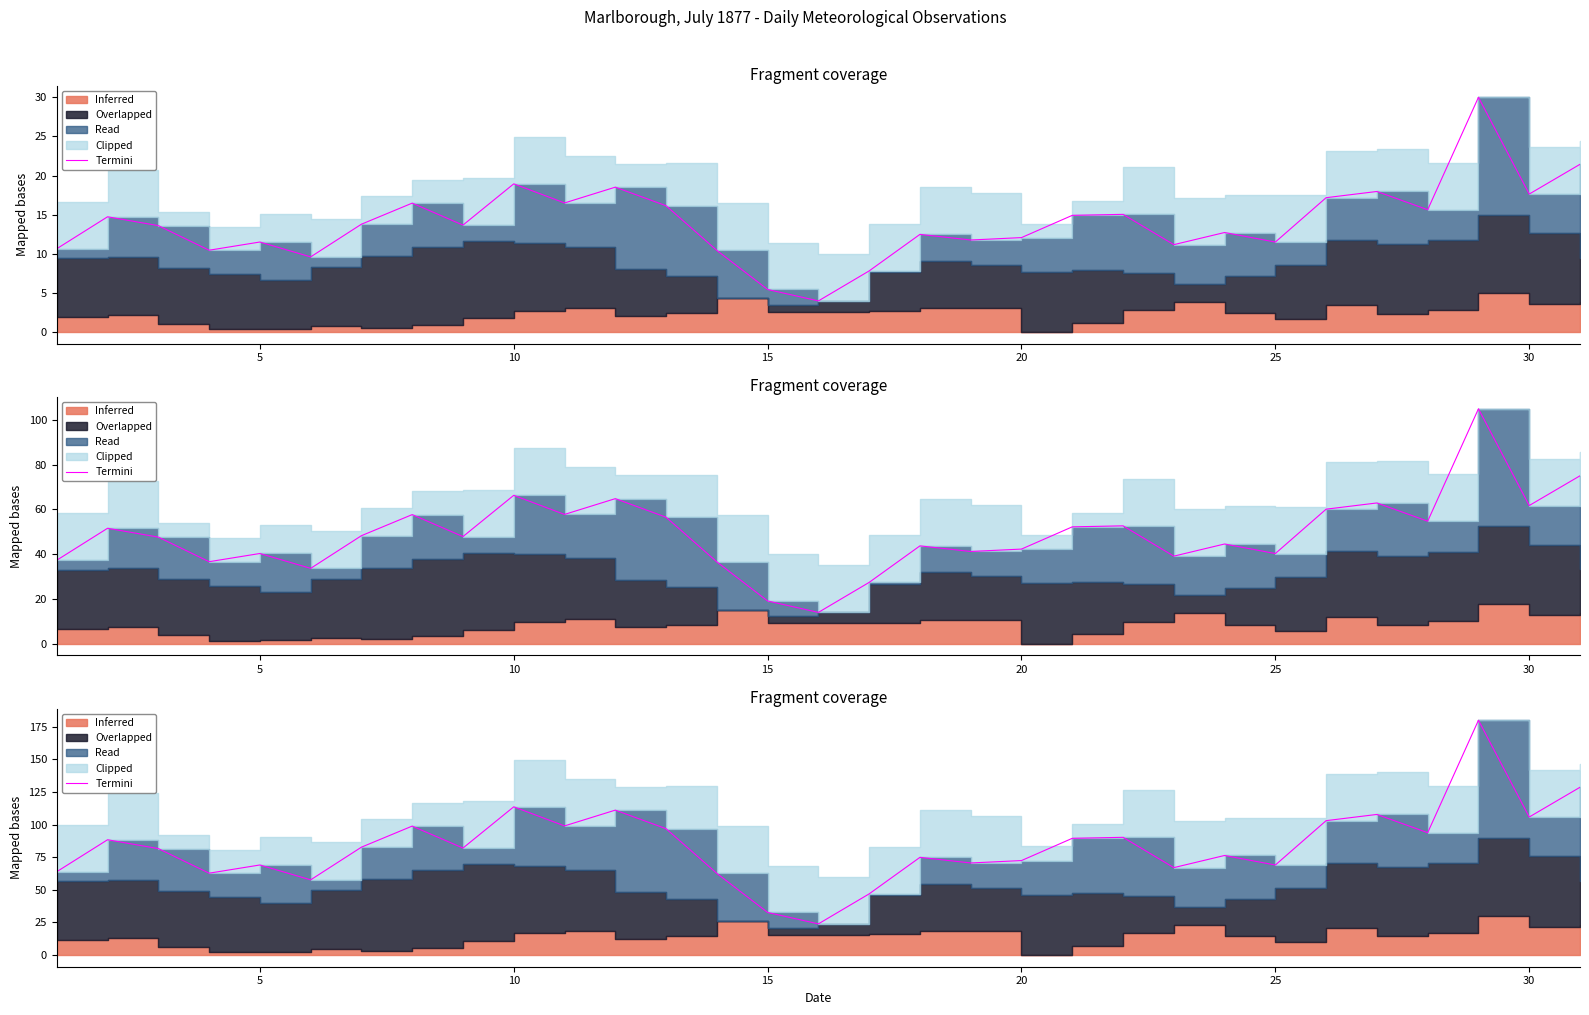

How many lines are shown in the chart?

1